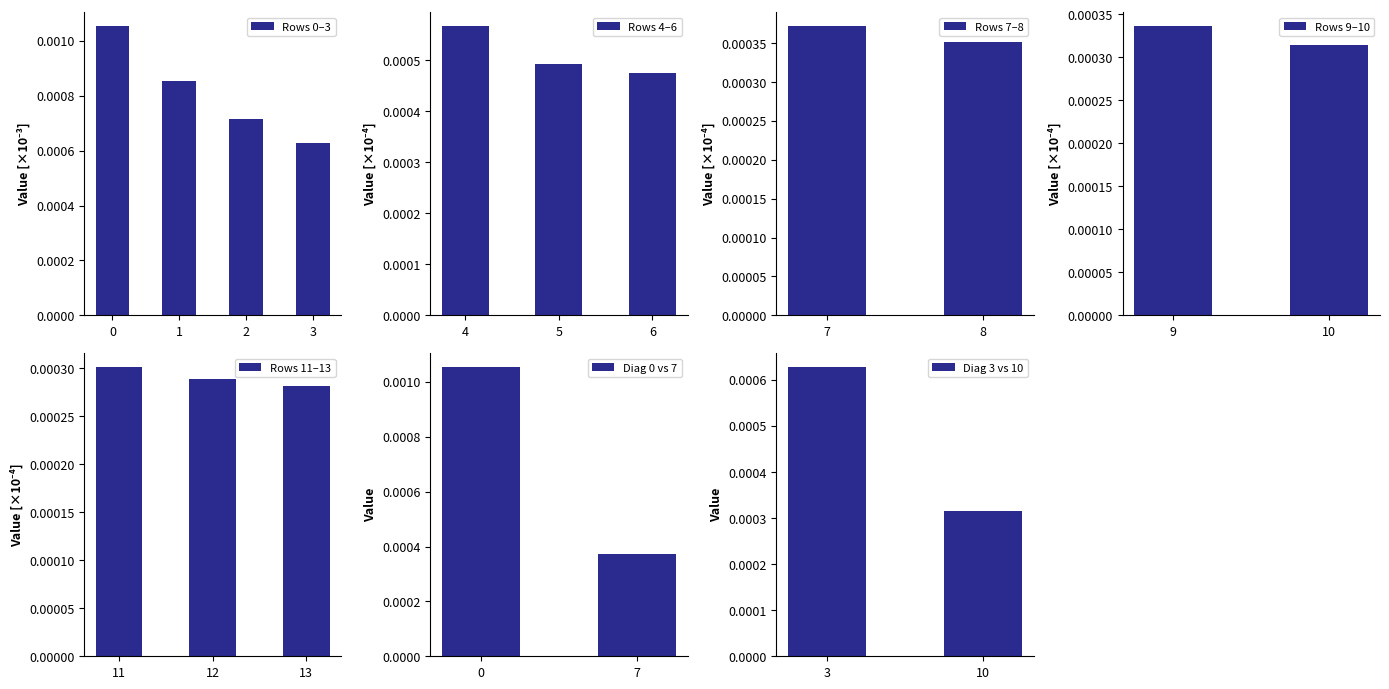

At which label is Rows 0–3 closest to 0?

3